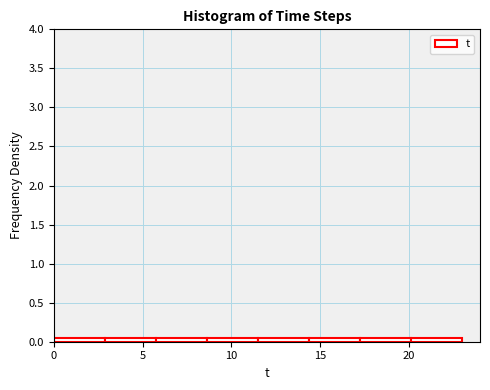

Reading left to right, transcribe this chart: for each bar, give the range it covers on the x-axis and its height. Neither the bar edges nor the heights are printed on the chart, so give them approximately, as read against the axes.

0.0 to 3.0: under 0.05
3.0 to 6.0: under 0.05
6.0 to 8.5: under 0.05
8.5 to 11.5: under 0.05
11.5 to 14.5: under 0.05
14.5 to 17.5: under 0.05
17.5 to 20.0: under 0.05
20.0 to 23.0: under 0.05